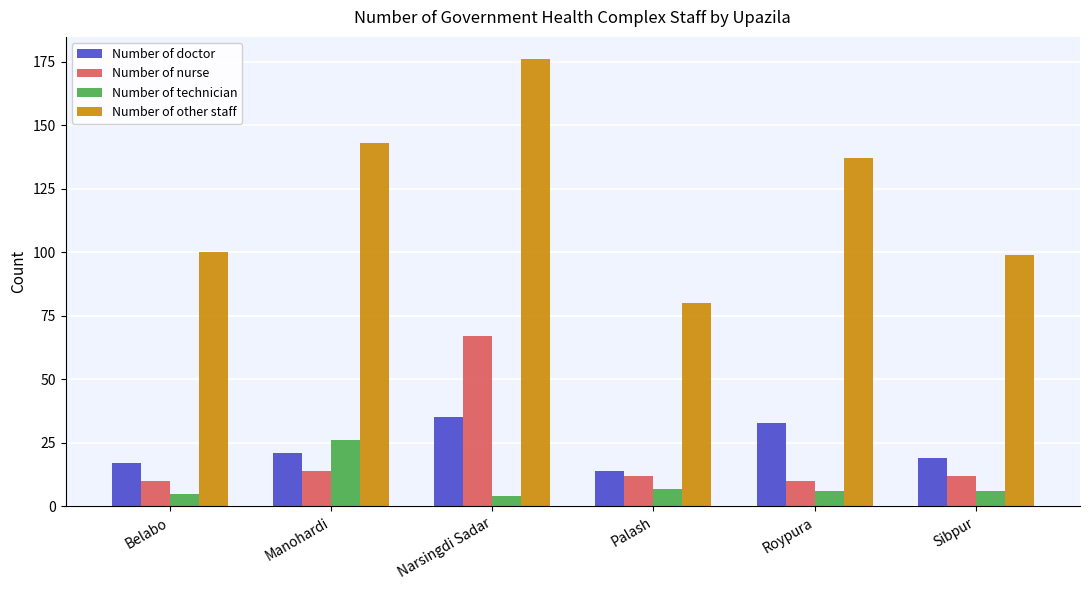

What is the difference between the maximum and second lowest values in the Number of nurse series?

57